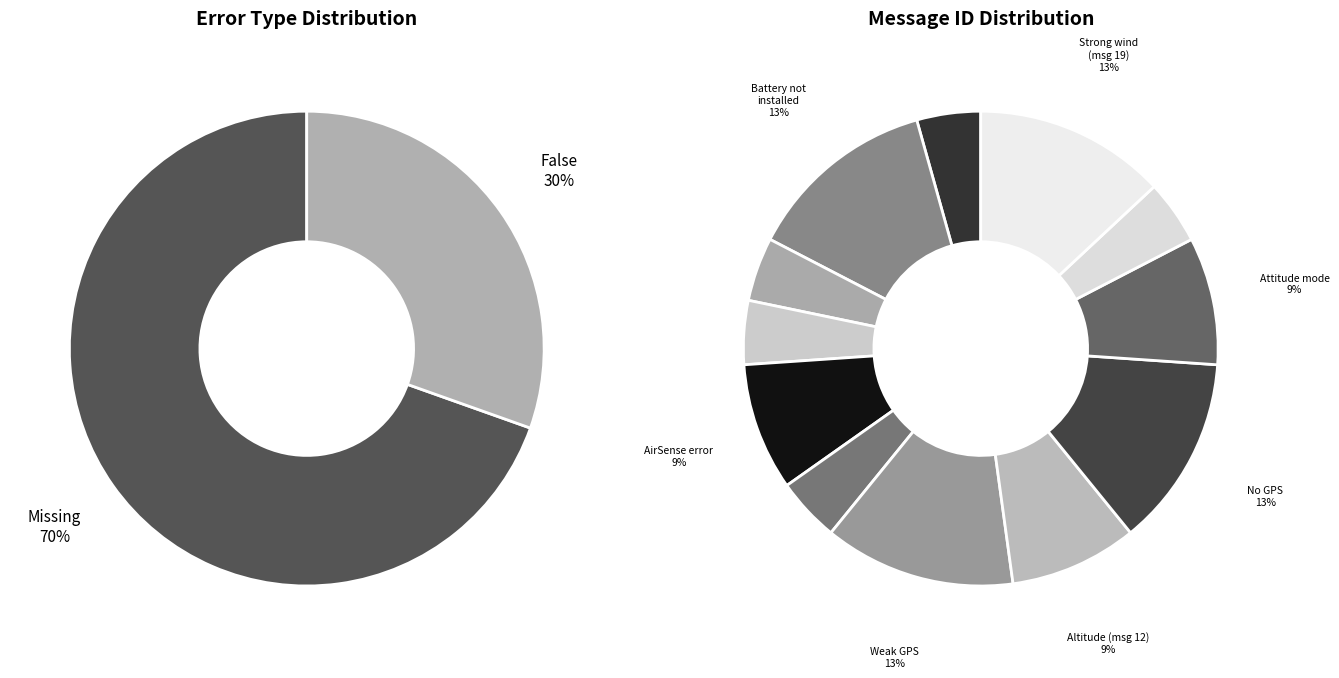

What is the largest slice in the pie chart?

Missing